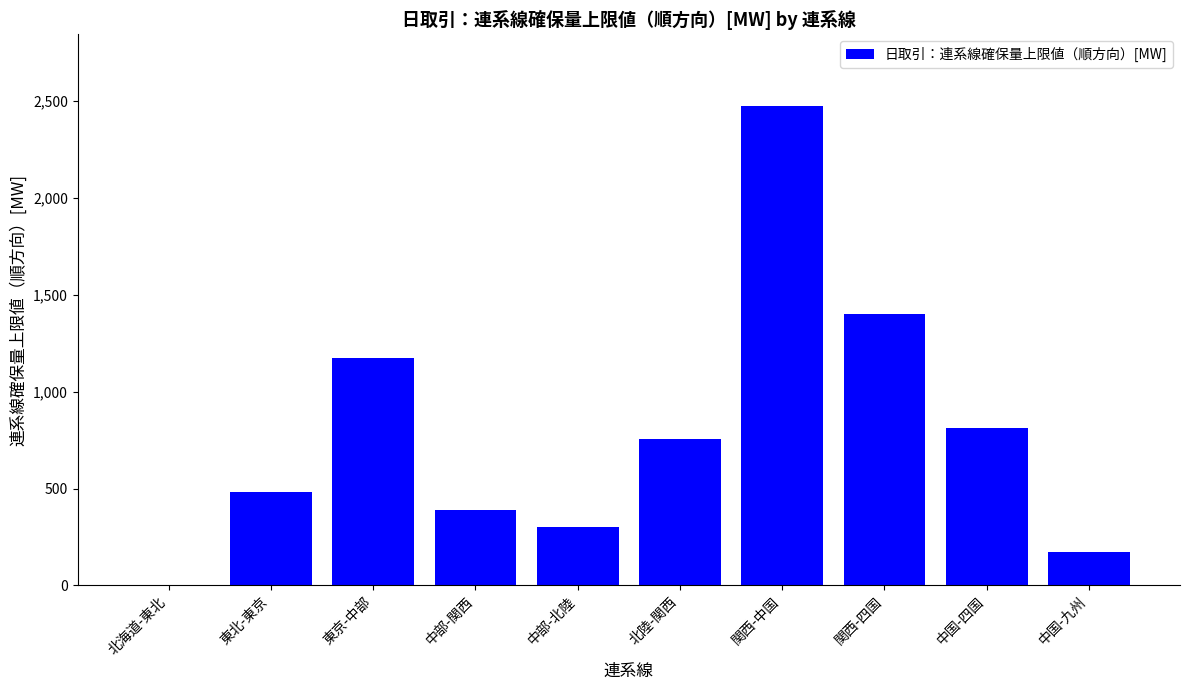

Between 中部-関西 and 中国-四国, which is larger?

中国-四国